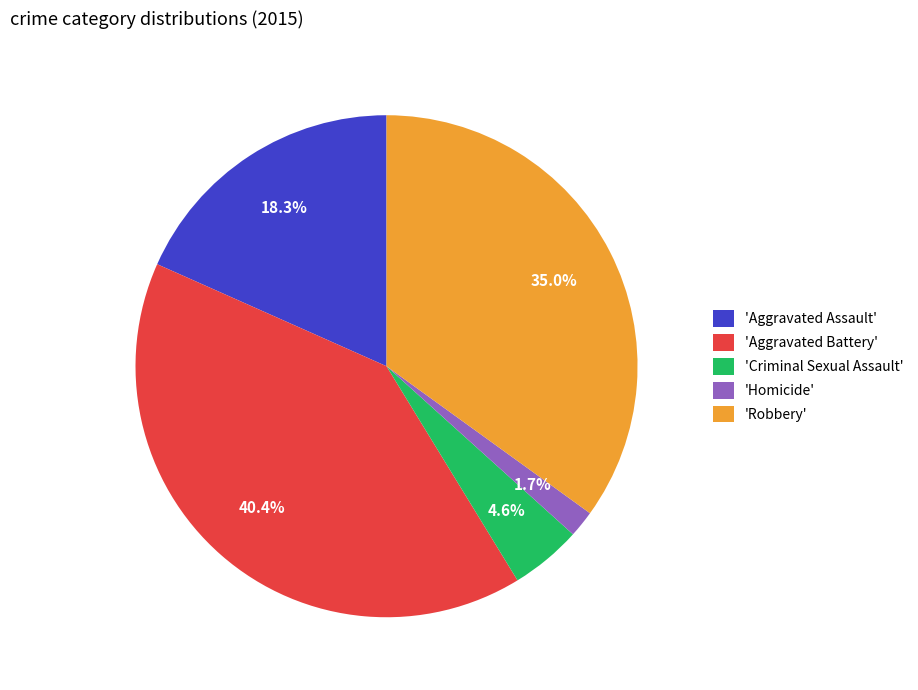

Count the number of slices in the pie.

5